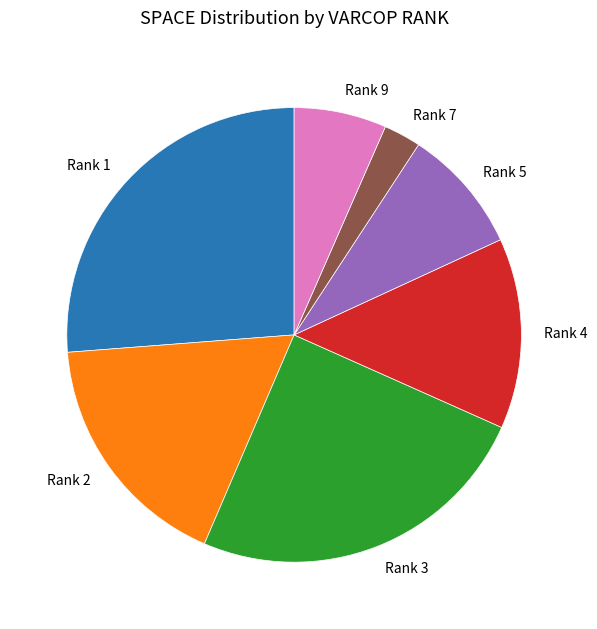

What is the smallest slice in the pie chart?

Rank 7